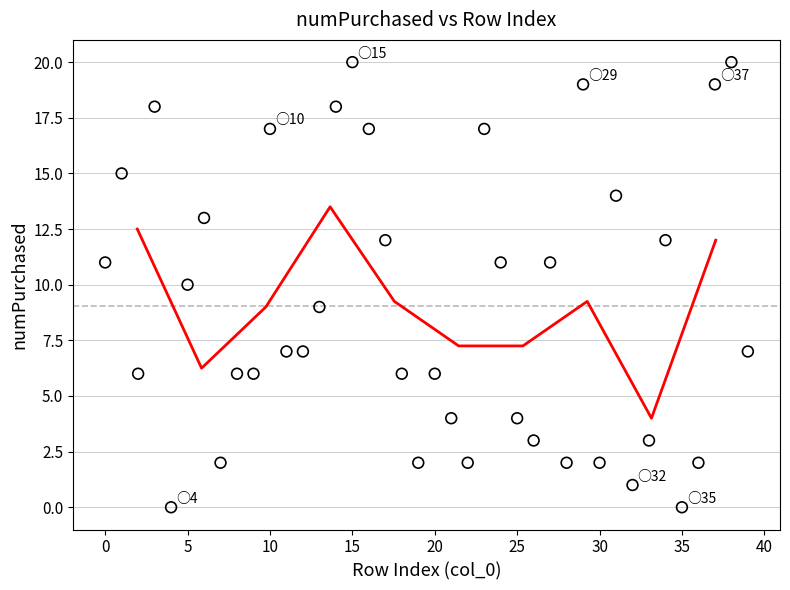

What is the range of Y values (max minus min)?

20